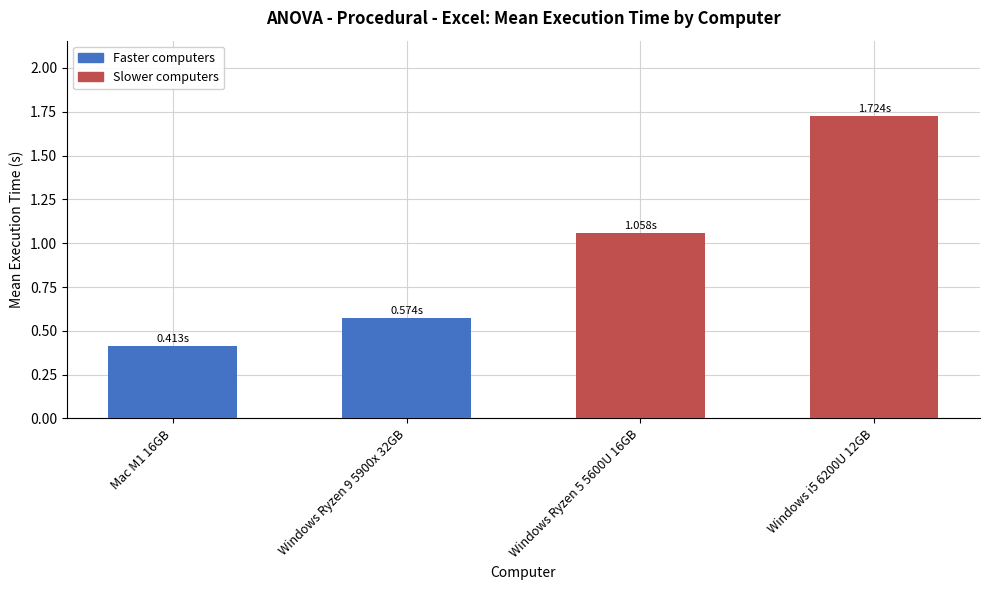

What is the maximum value for Windows Ryzen 9 5900x 32GB?

0.6